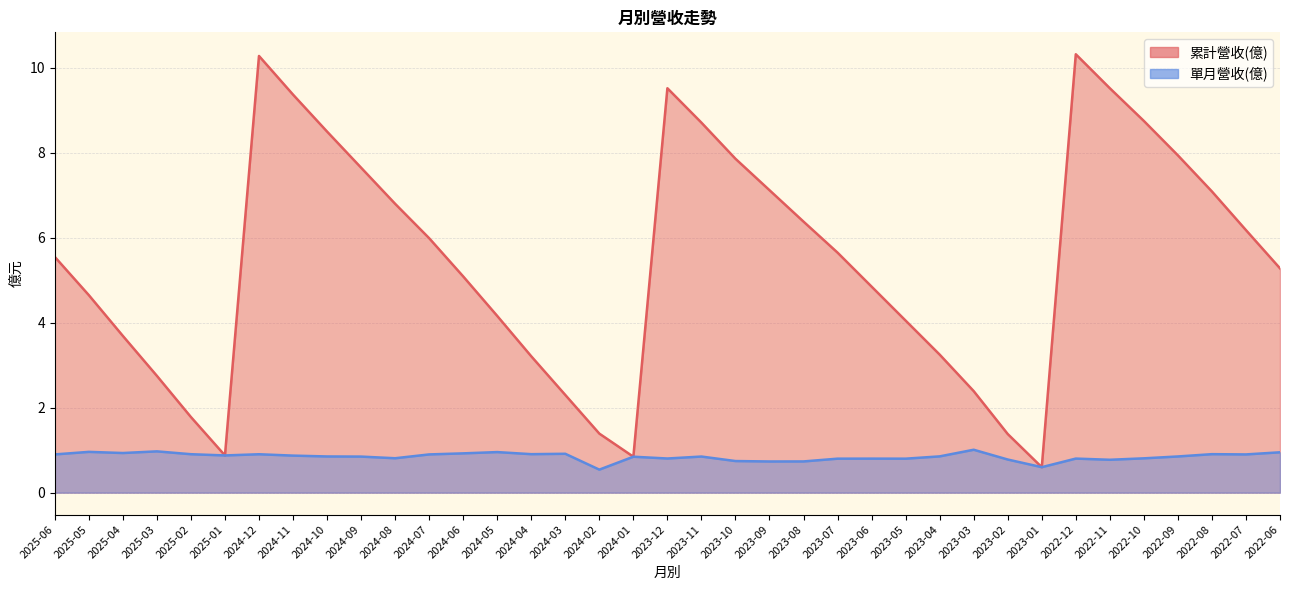

At which category is the sum across all series the highest?

2024-12